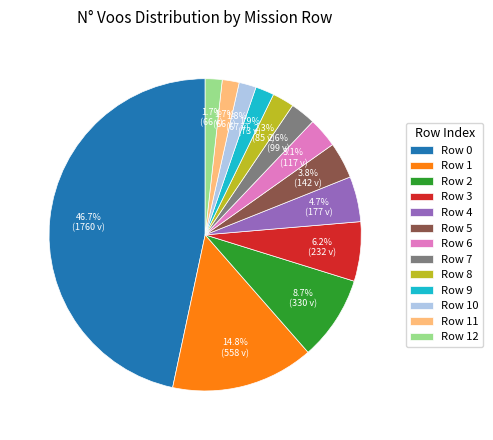

Between Row 11 and Row 5, which is larger?

Row 5